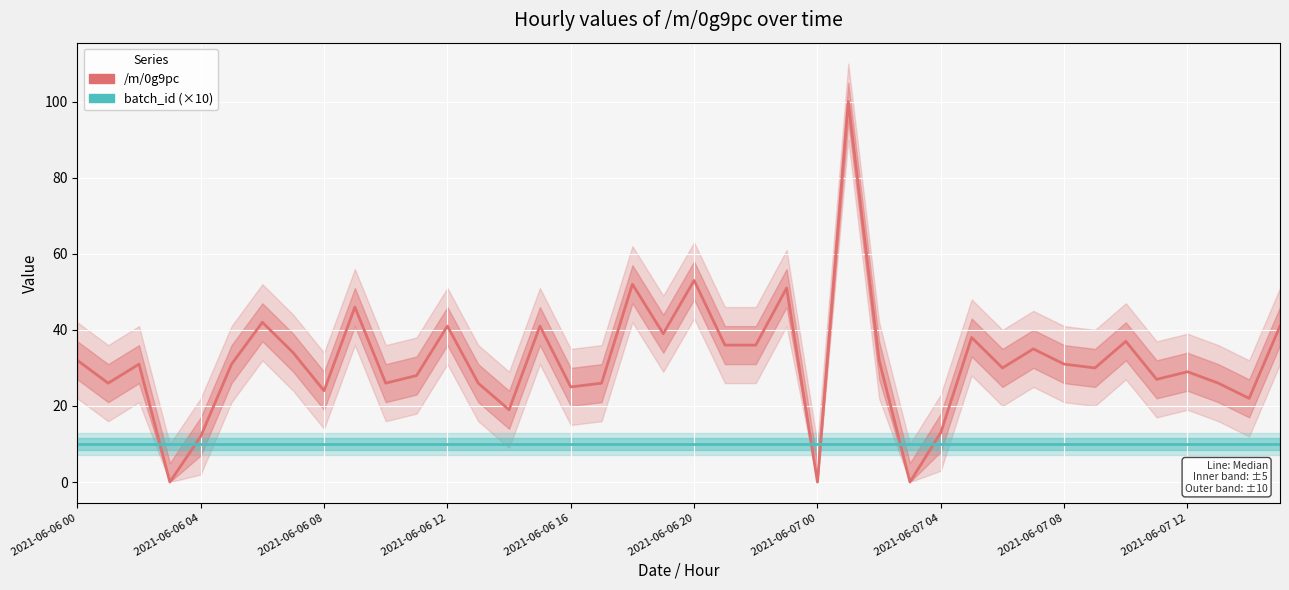

Which category has the highest value in the batch_id (×10) series?

2021-06-06 00